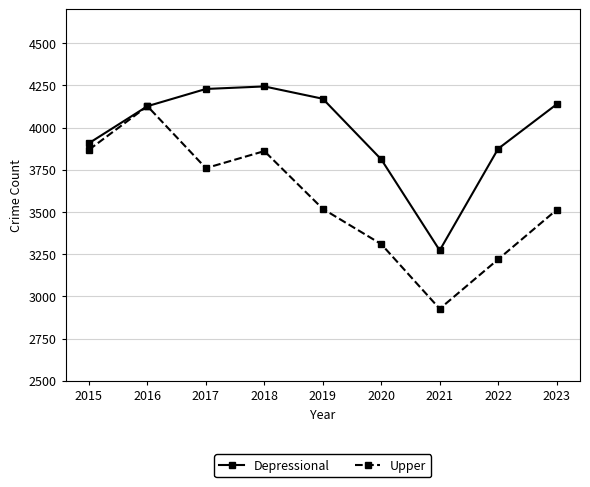

Is this an area chart (filled region under the line)?

No